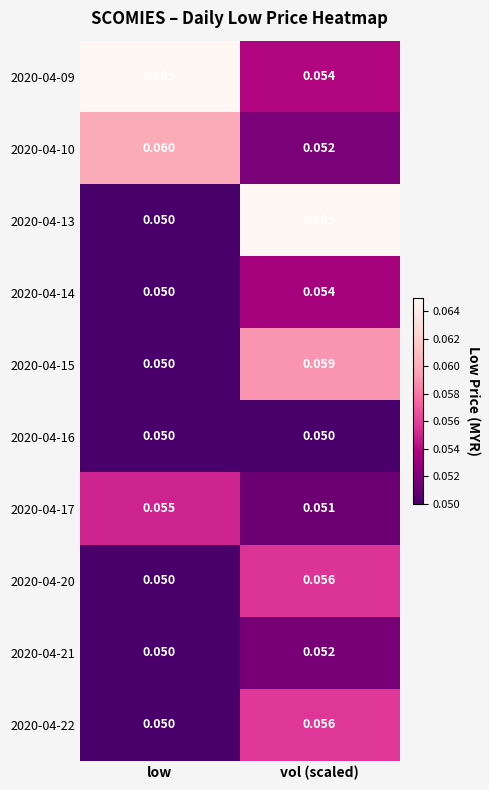

Count the number of data series in this chart.

10